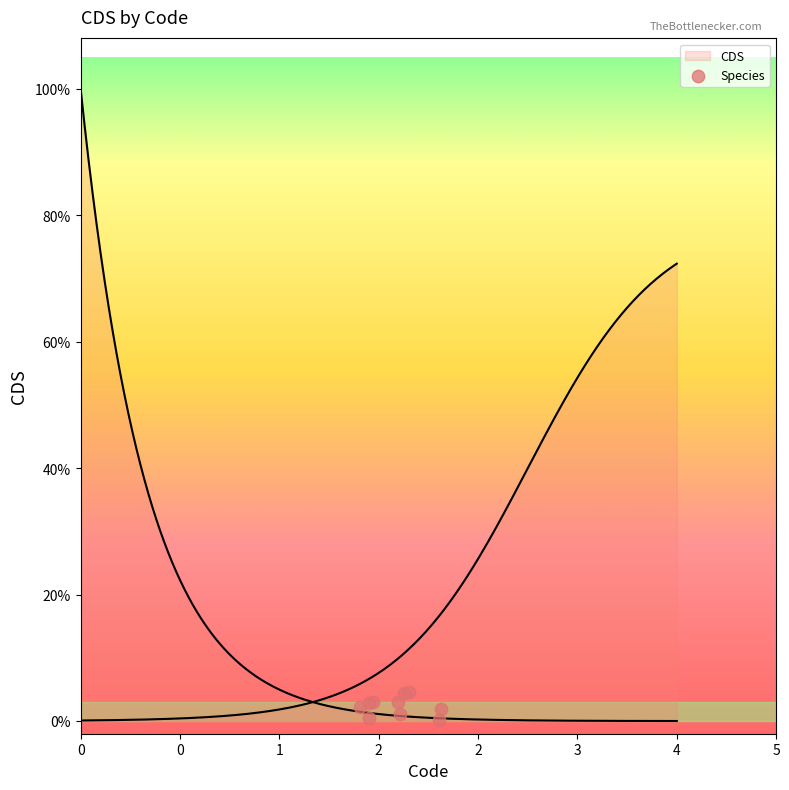

Which has a higher value, 2 or 4?

4